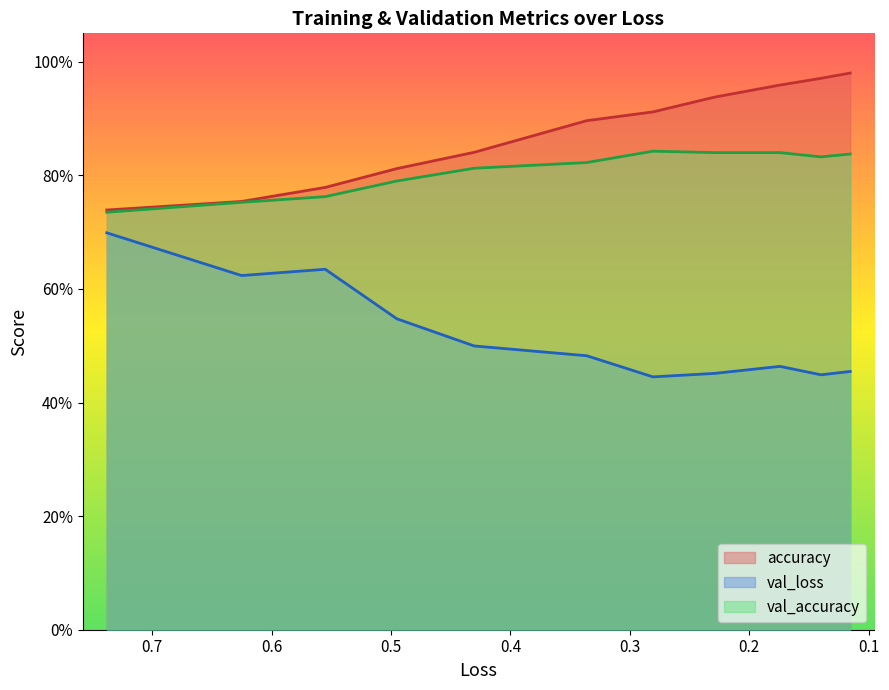

Count the val_loss values in the range 0 to 1.

11